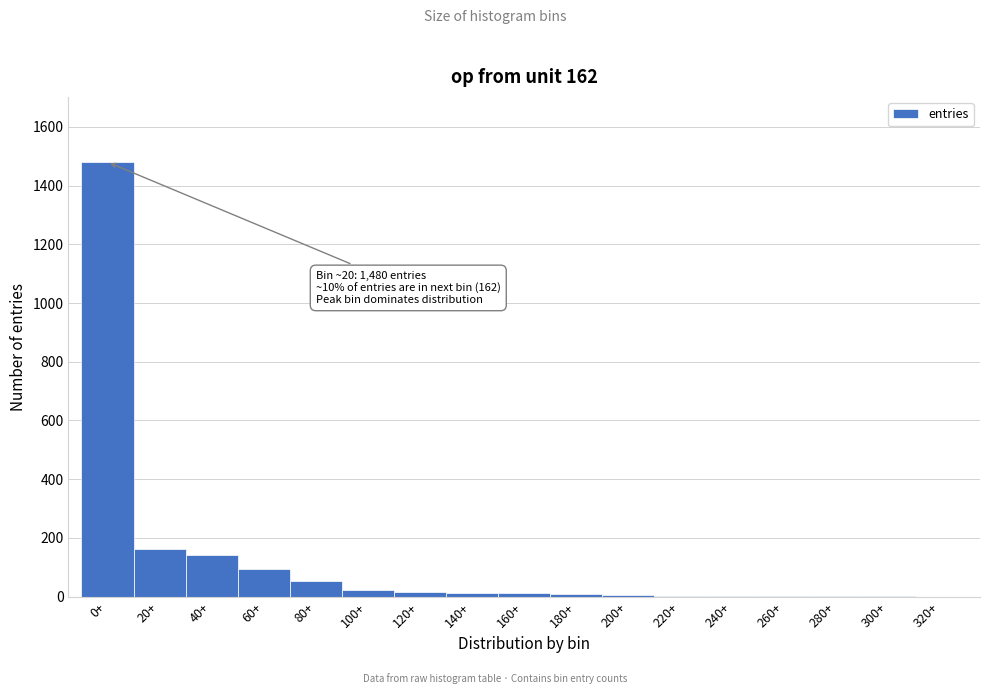

The chart shows a value of 0 at 320+. True or false?

True